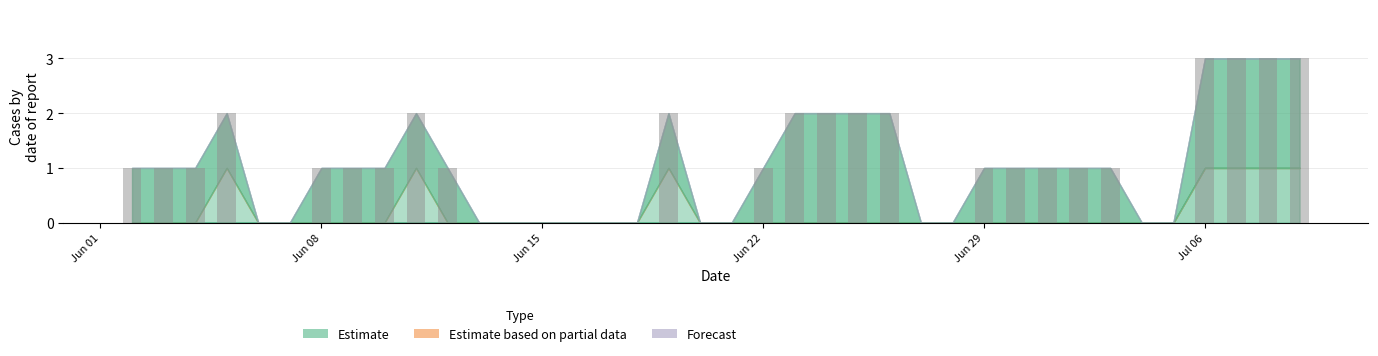

What is the greatest value displayed?

3